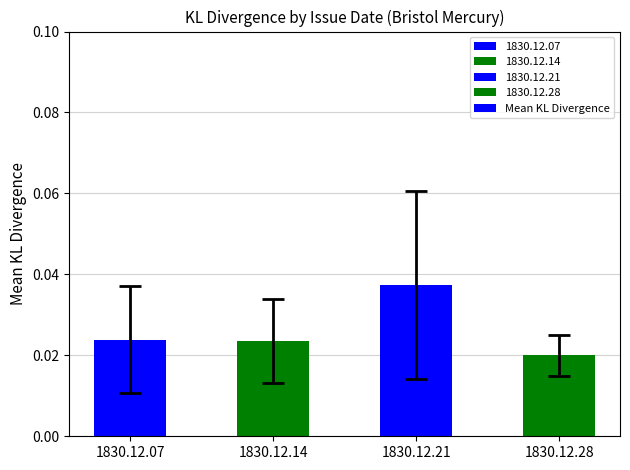

Count the values in the range 0 to 1.

4